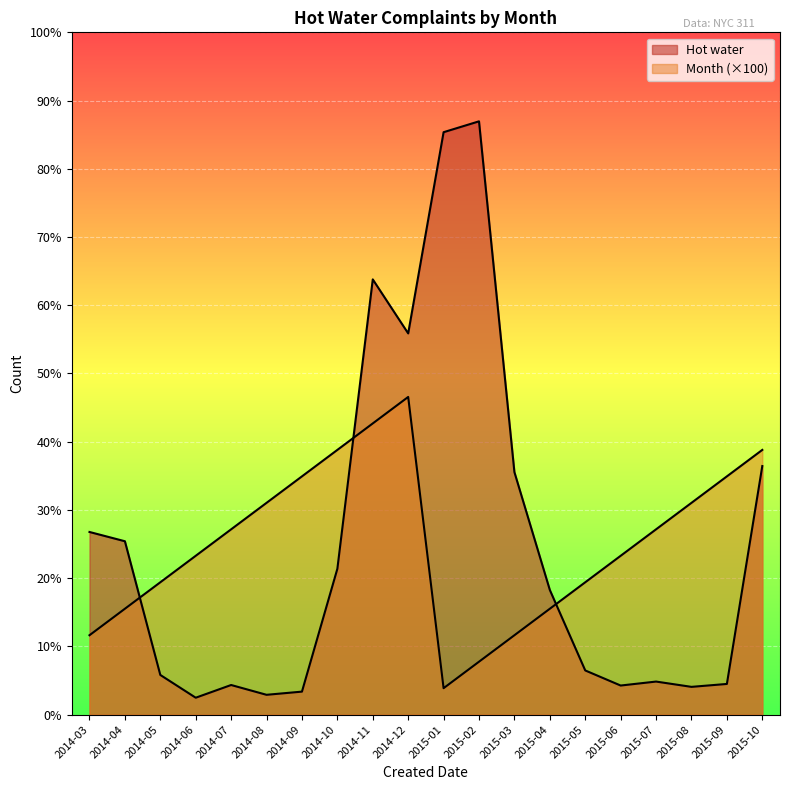

Is the value of Month at 2014-12 greater than the value of Hot water at 2014-04?

Yes